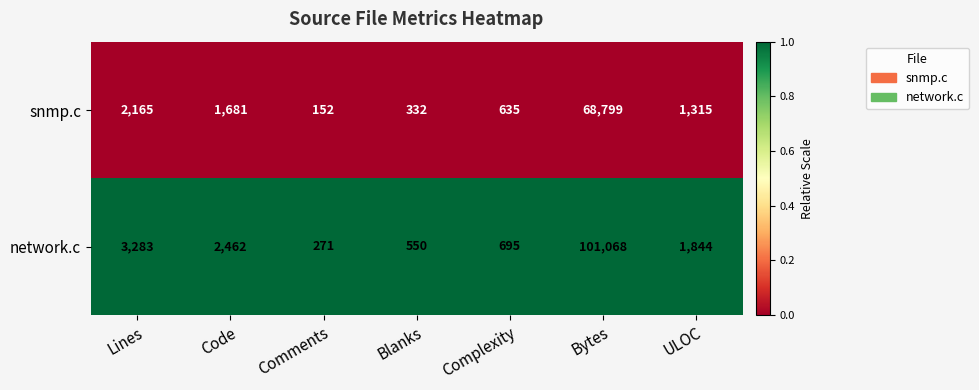

At which category does the chart reach its peak across all series?

Bytes